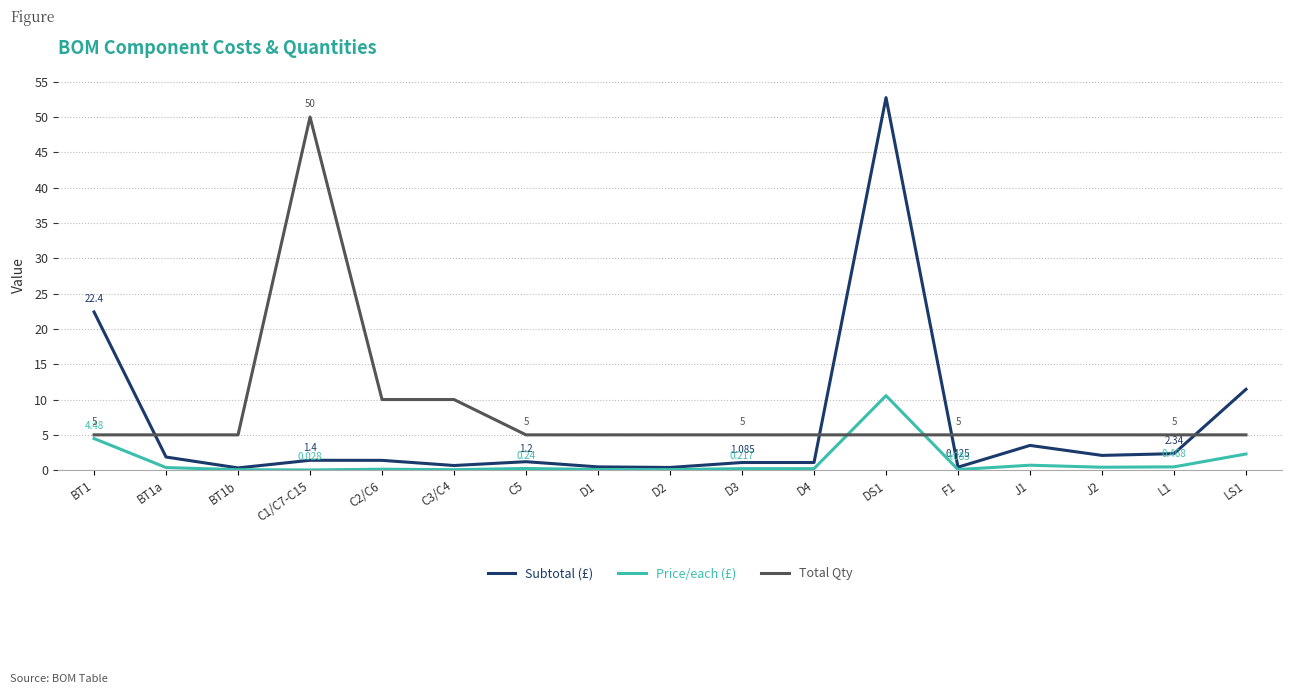

Where is Price/each (£) nearest to the value 5?

BT1